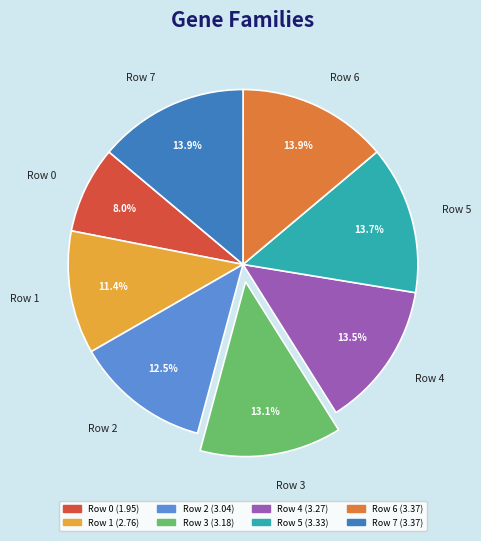

True or false: Row 2 accounts for 7% of the total.

False